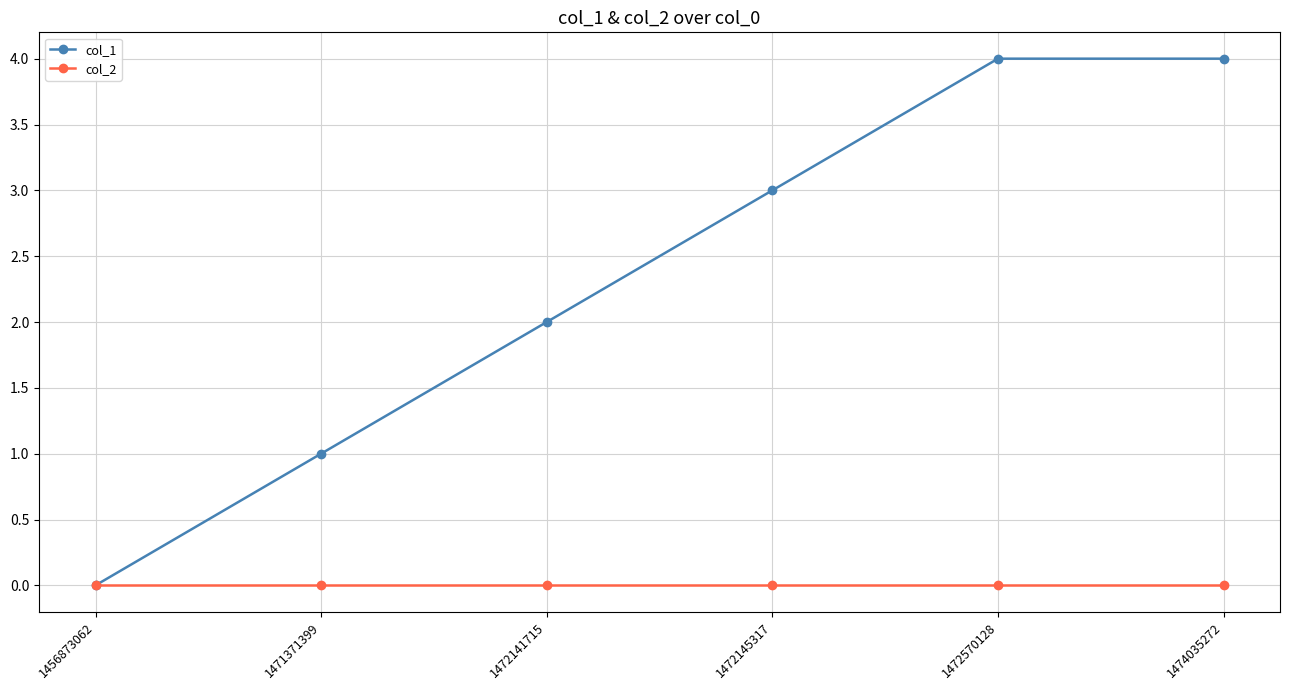

Reading right to left, what are all the values shown in this chart?

col_1: 1474035272=4	1472570128=4	1472145317=3	1472141715=2	1471371399=1	1456873062=0
col_2: 1474035272=0	1472570128=0	1472145317=0	1472141715=0	1471371399=0	1456873062=0